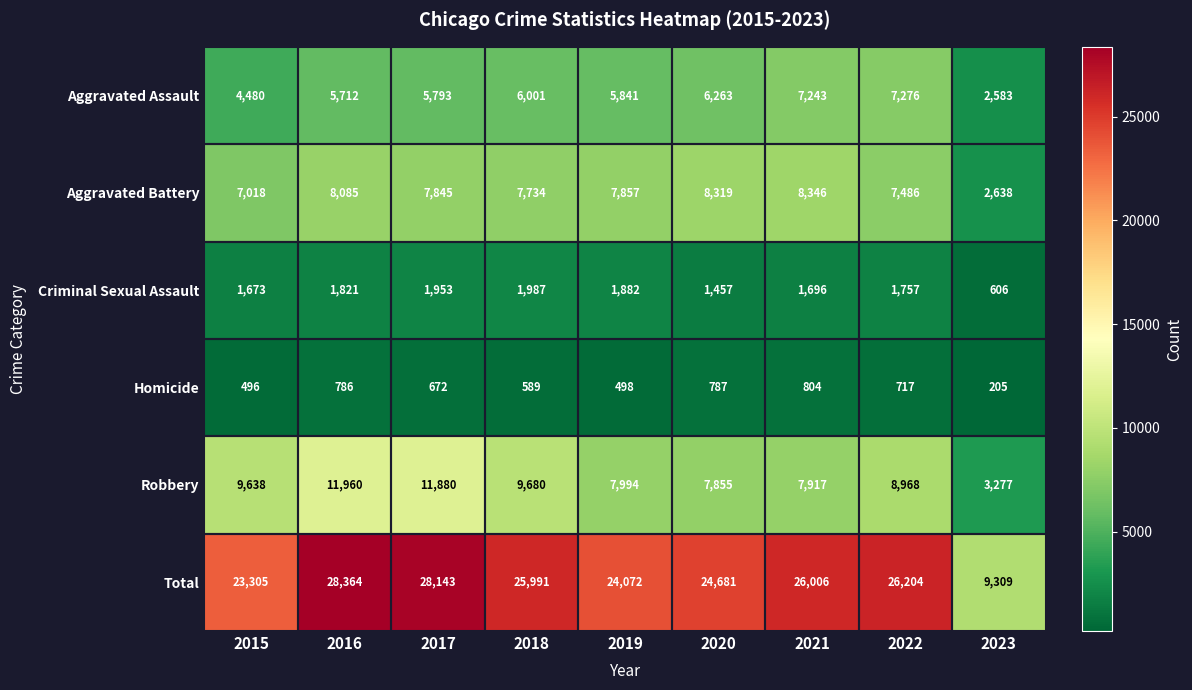

List the series in order of their peak value, lowest first.

Homicide, Criminal Sexual Assault, Aggravated Assault, Aggravated Battery, Robbery, Total